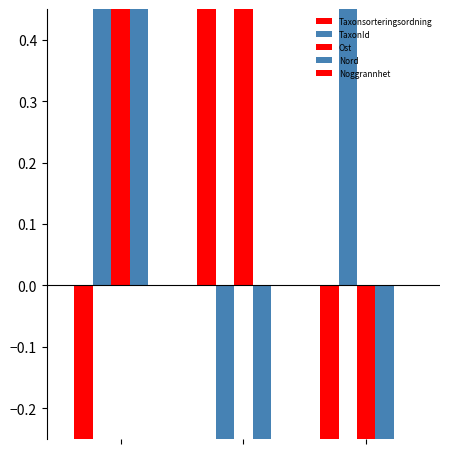

Which series has the largest total across all categories?

Ost